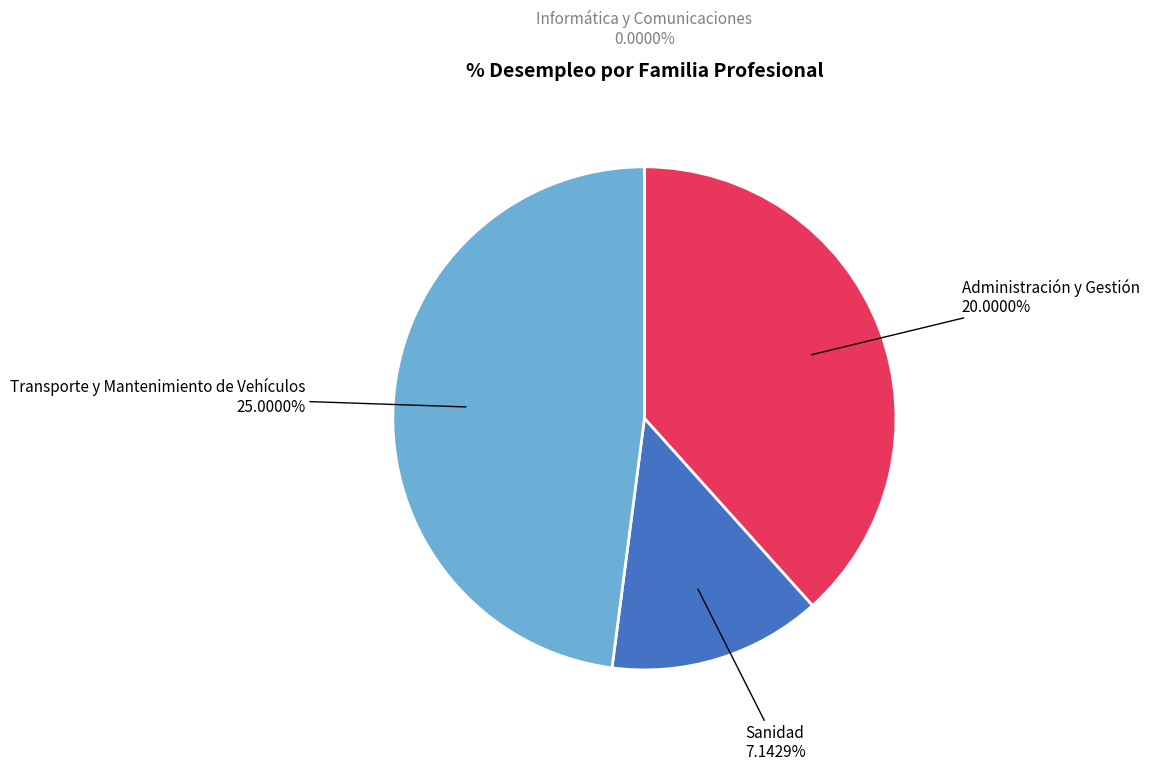

True or false: Informática y Comunicaciones accounts for 0% of the total.

True